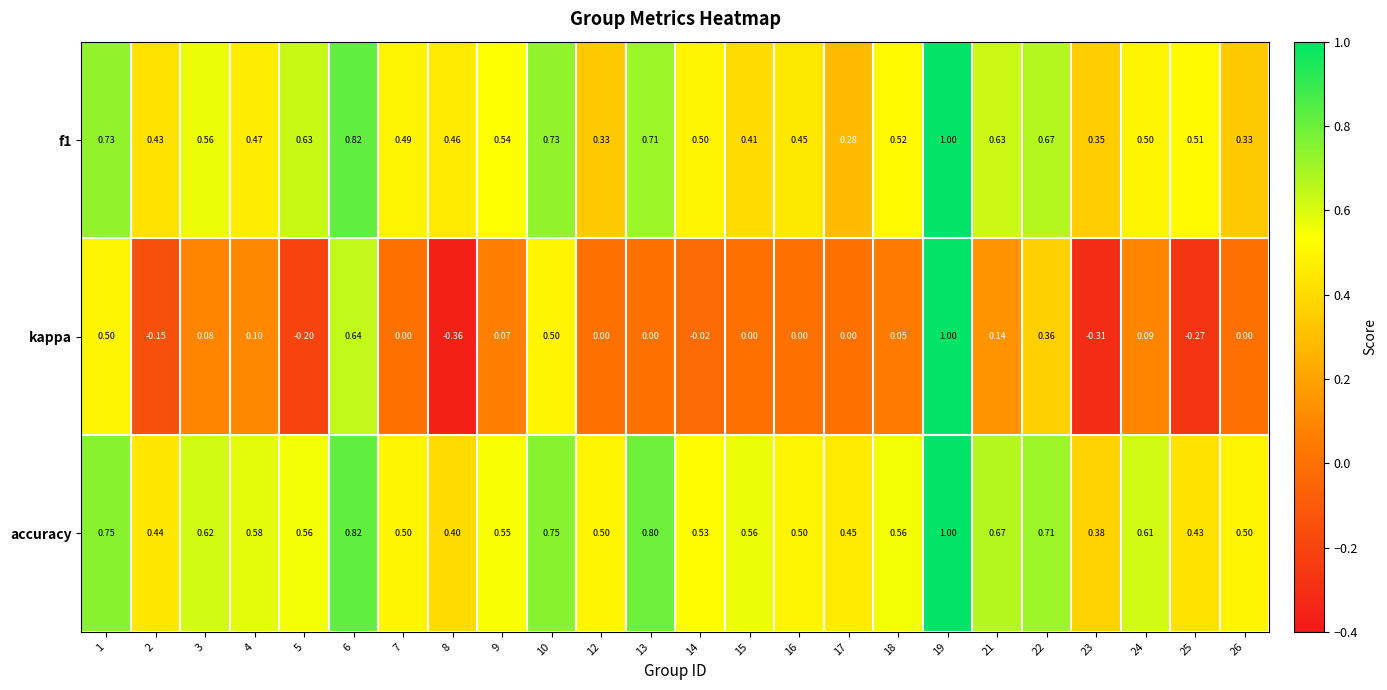

Which series has the widest spread of values?

kappa